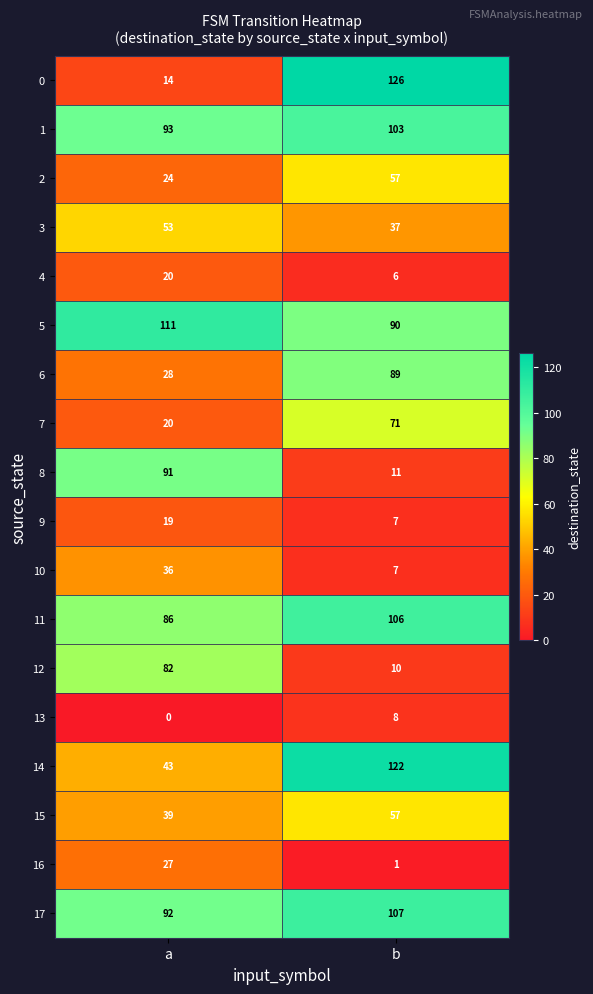

List the labels in order of 4 value, smallest first.

b, a